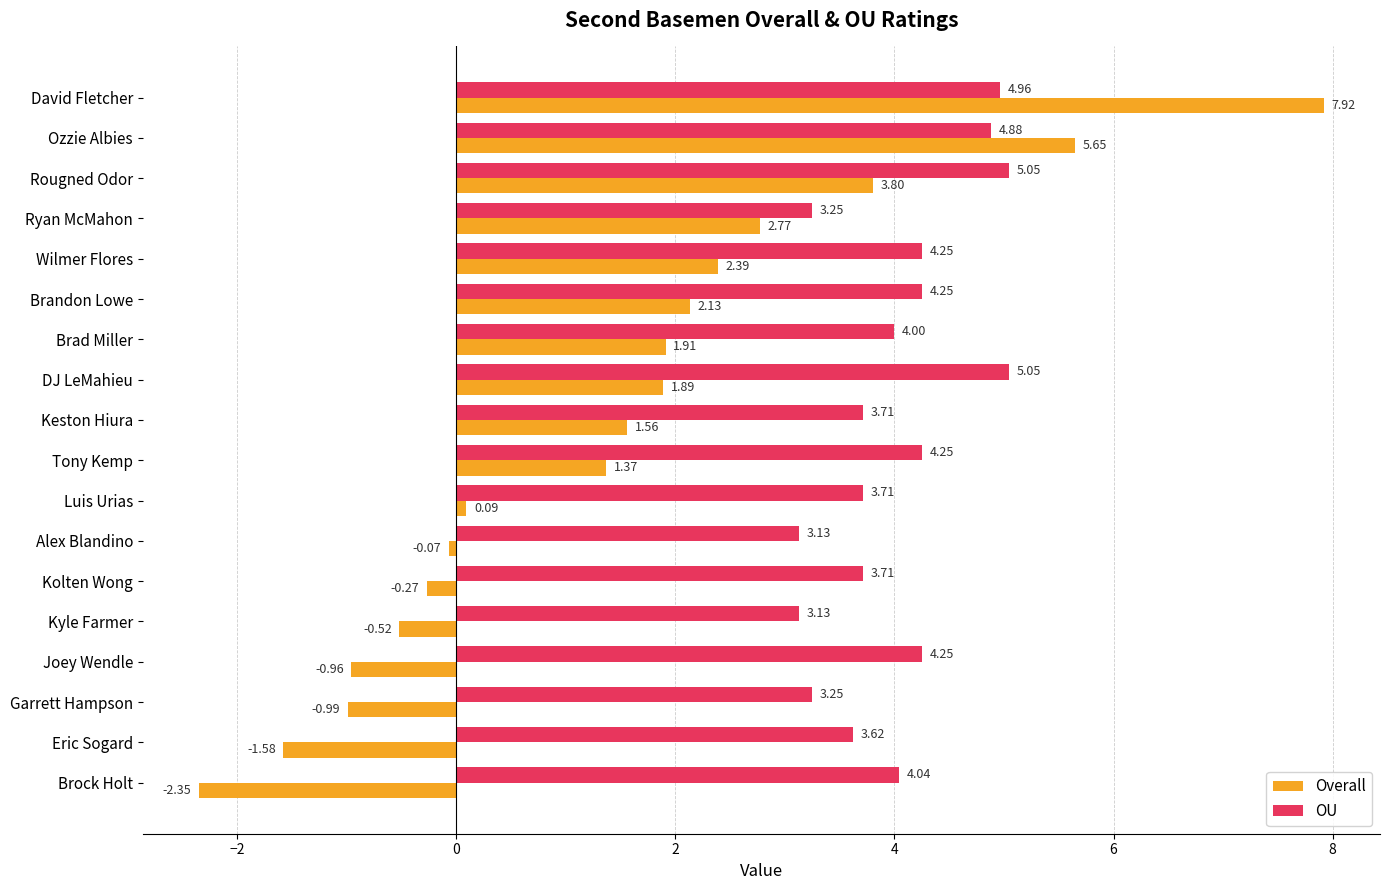

At which label is Overall closest to 2?

Brad Miller